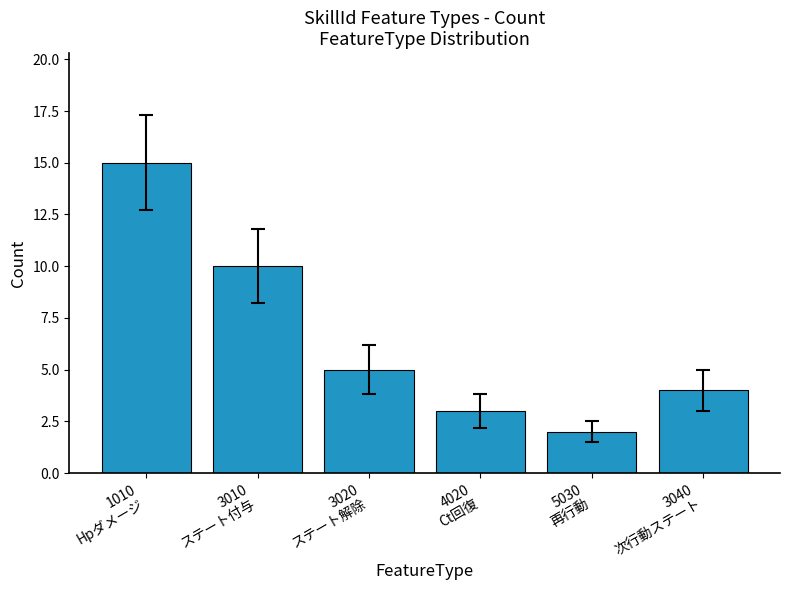

What is the sum of the values at 3020
ステート解除 and 4020
Ct回復?

8